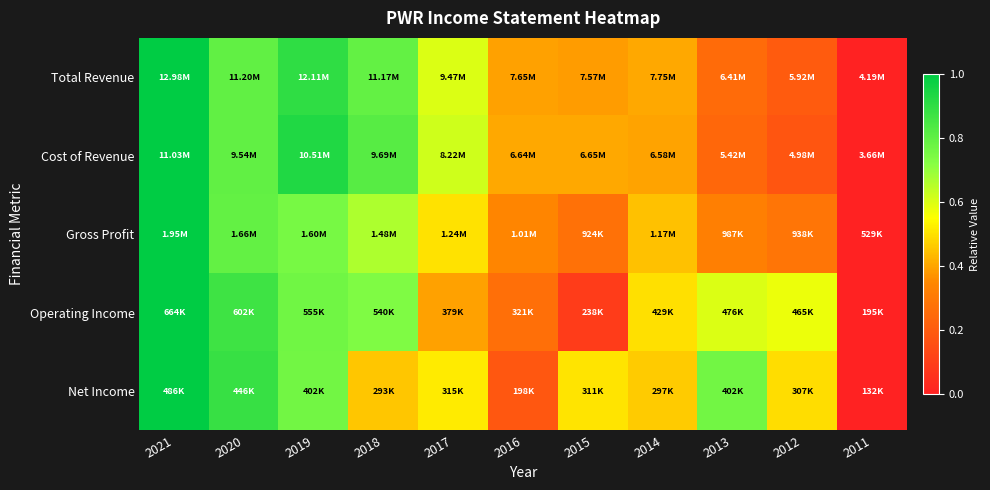

Reading left to right, list all the values displayed in this chart.

Total Revenue: 2021=1.0	2020=0.8	2019=0.9	2018=0.8	2017=0.6	2016=0.4	2015=0.4	2014=0.4	2013=0.3	2012=0.2	2011=0.0
Cost of Revenue: 2021=1.0	2020=0.8	2019=0.9	2018=0.8	2017=0.6	2016=0.4	2015=0.4	2014=0.4	2013=0.2	2012=0.2	2011=0.0
Gross Profit: 2021=1.0	2020=0.8	2019=0.8	2018=0.7	2017=0.5	2016=0.3	2015=0.3	2014=0.4	2013=0.3	2012=0.3	2011=0.0
Operating Income: 2021=1.0	2020=0.9	2019=0.8	2018=0.7	2017=0.4	2016=0.3	2015=0.1	2014=0.5	2013=0.6	2012=0.6	2011=0.0
Net Income: 2021=1.0	2020=0.9	2019=0.8	2018=0.5	2017=0.5	2016=0.2	2015=0.5	2014=0.5	2013=0.8	2012=0.5	2011=0.0